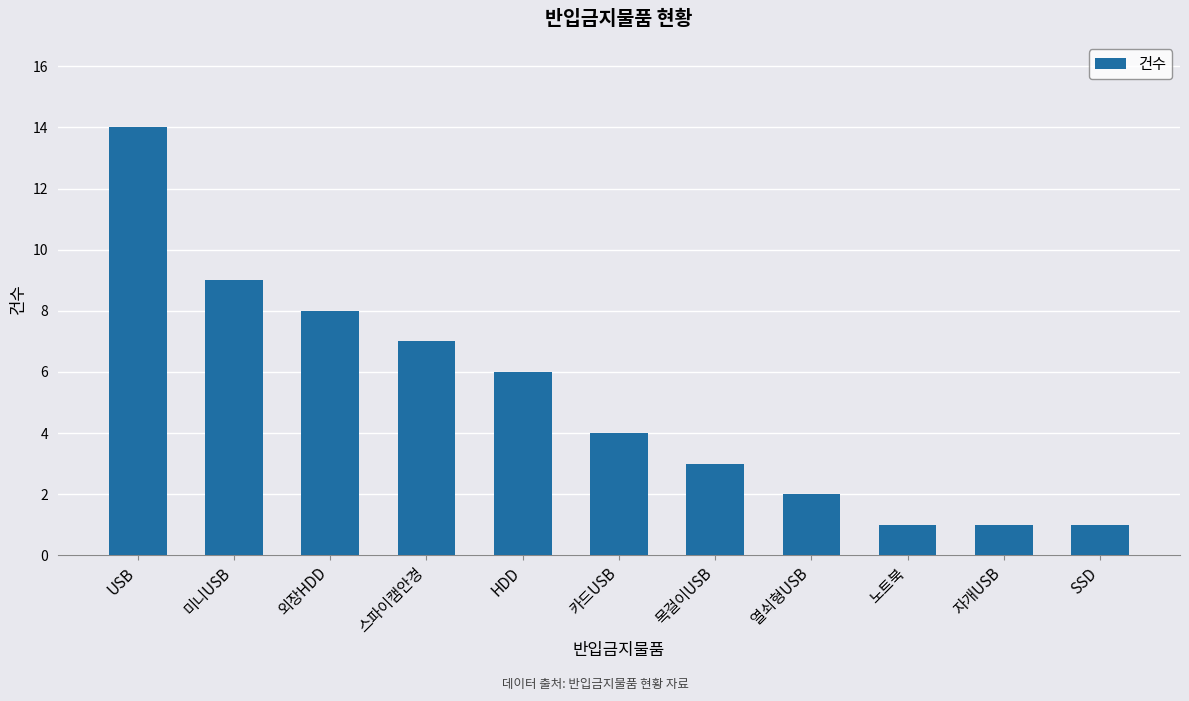

What position from the right is SSD?

1